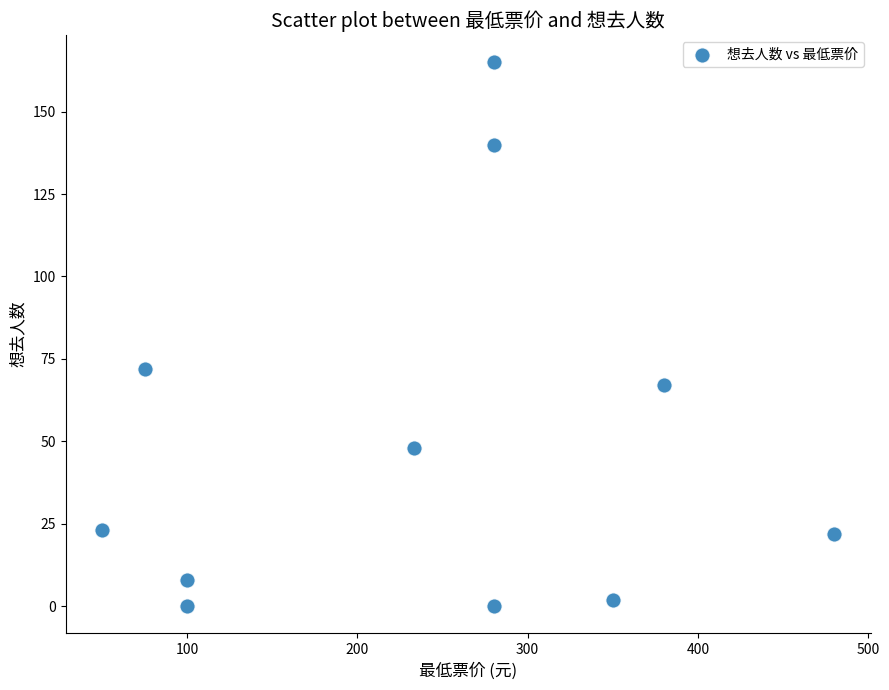

What Y value in the scatter plot is closest to 82?

72